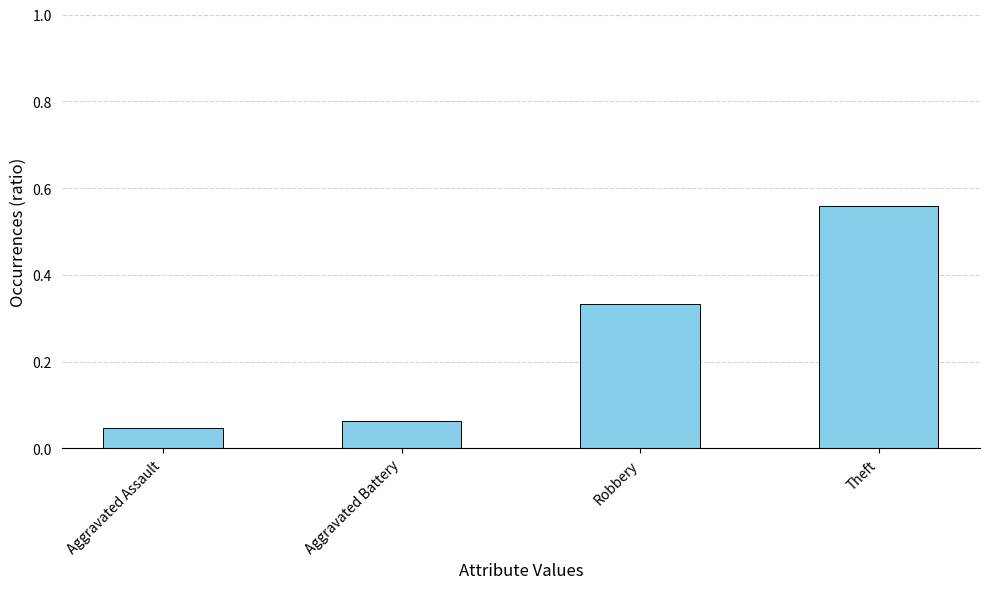

Are the bars grouped side by side (vs. stacked)?

No